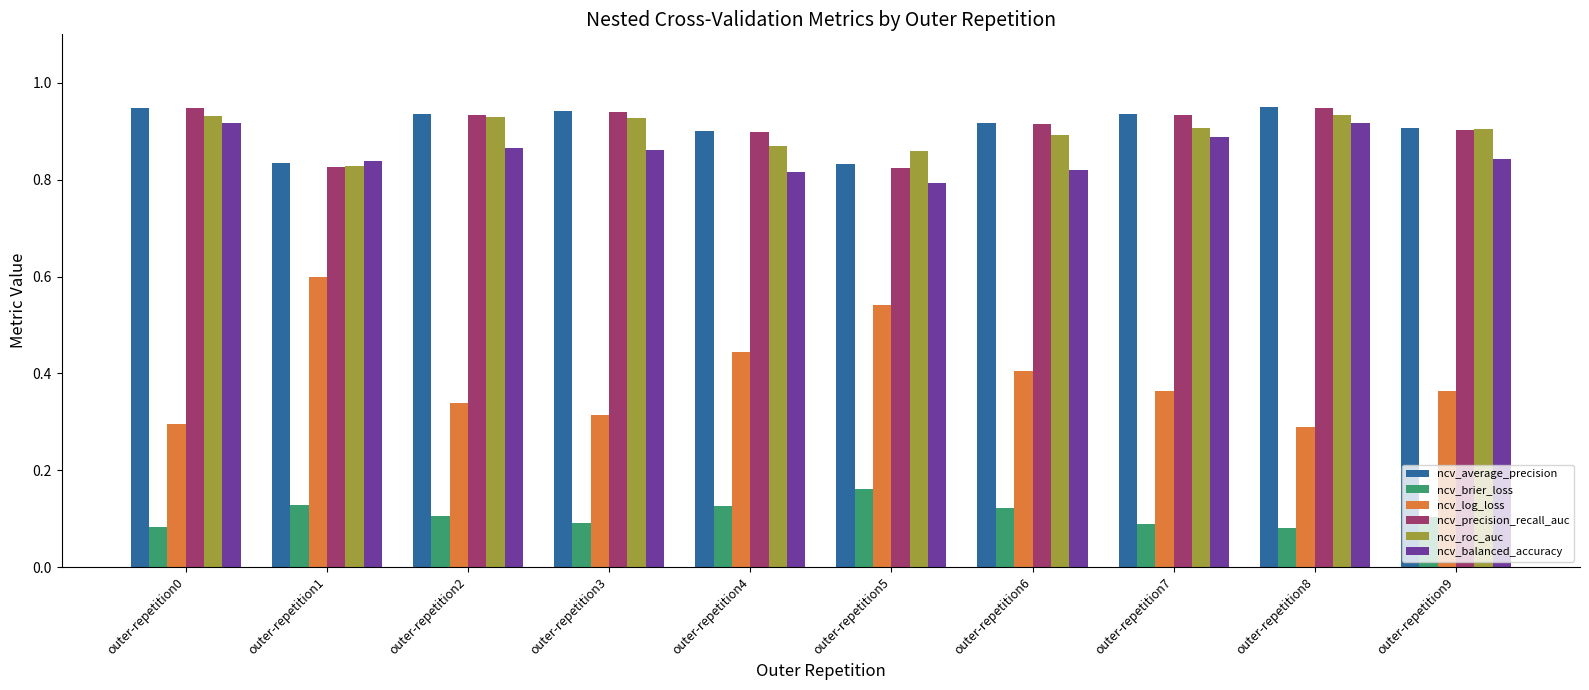

Count the ncv_balanced_accuracy values in the range 0 to 1.

10